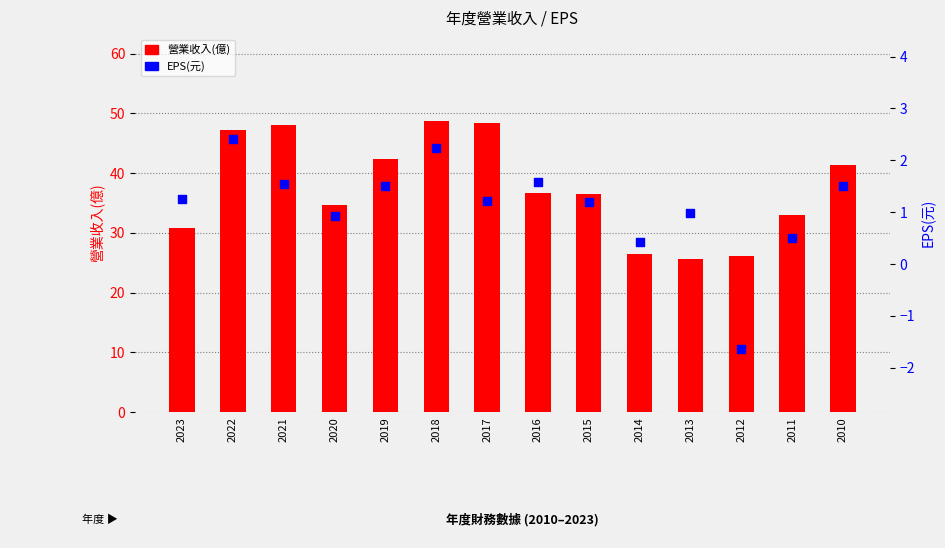

Which series reaches the minimum Y coordinate?

EPS(元)